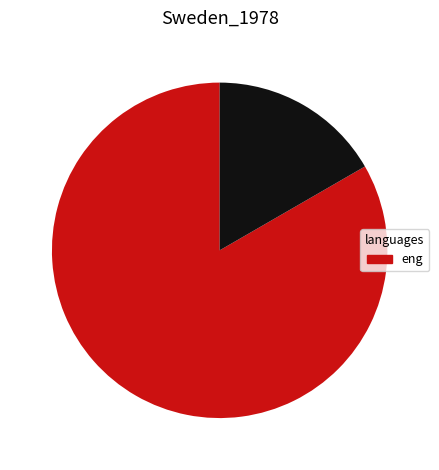

How many segments does this pie chart have?

2